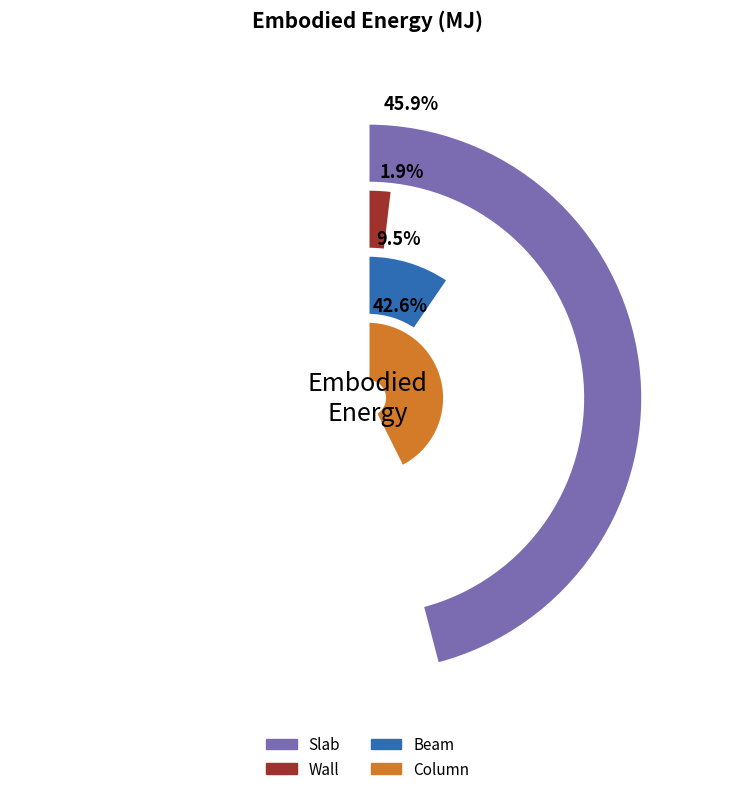

Rank the categories by value from highest to lowest.

Slab, Column, Beam, Wall